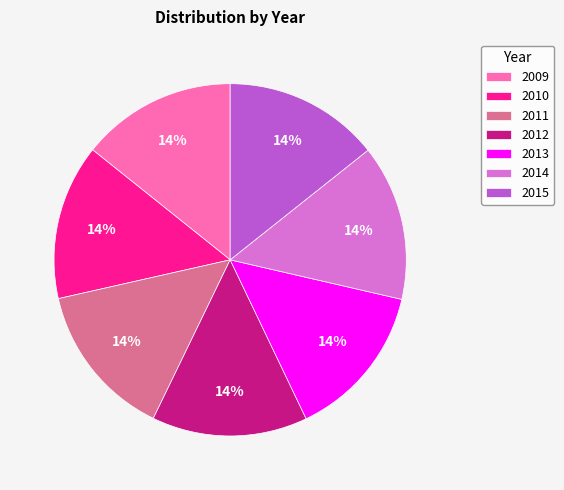

How many slices are in this pie chart?

7